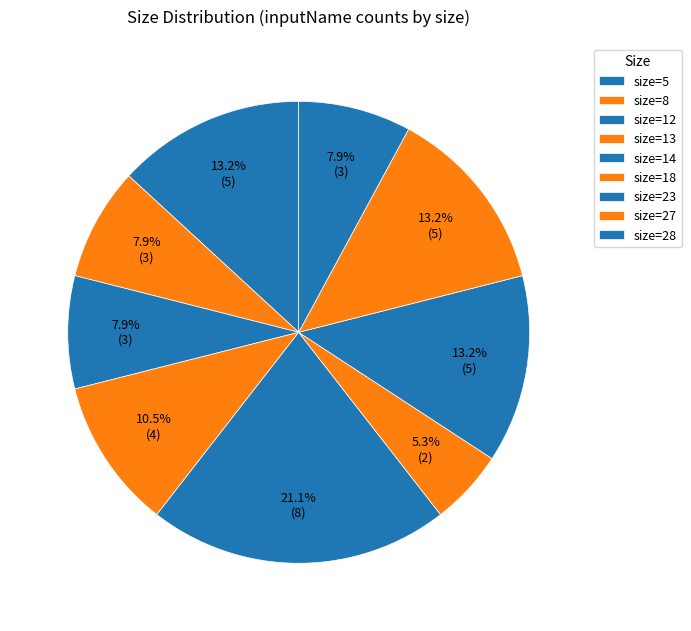

Rank the categories by value from highest to lowest.

28, 27, 23, 18, 14, 13, 12, 8, 5